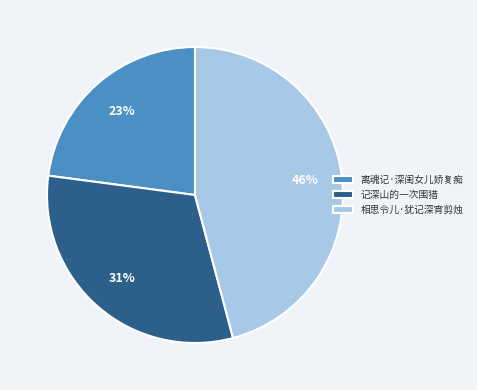

True or false: 离魂记·深闺女儿娇复痴 accounts for 30% of the total.

False